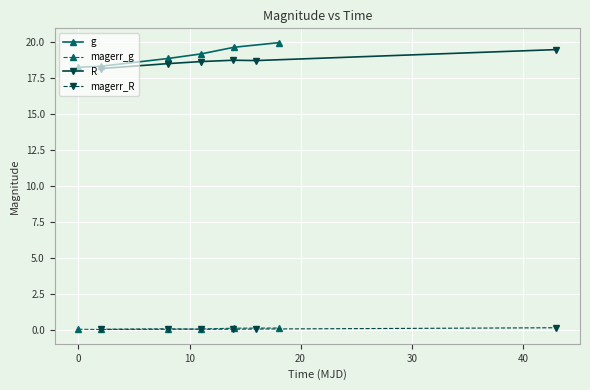

True or false: g has more than 2 points higher than both neighbors.

False